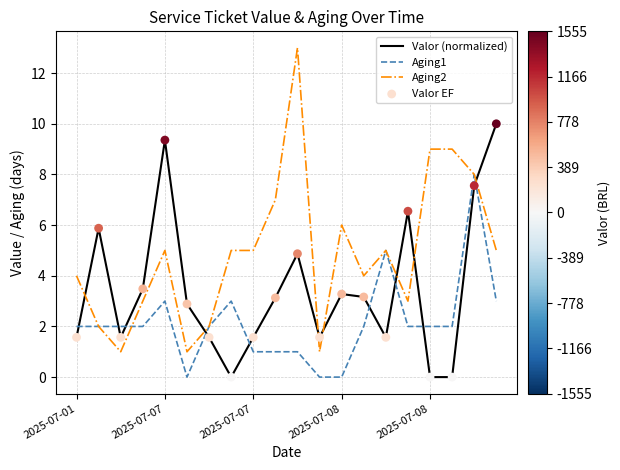

What is the highest value of the Aging1 series?

8.0